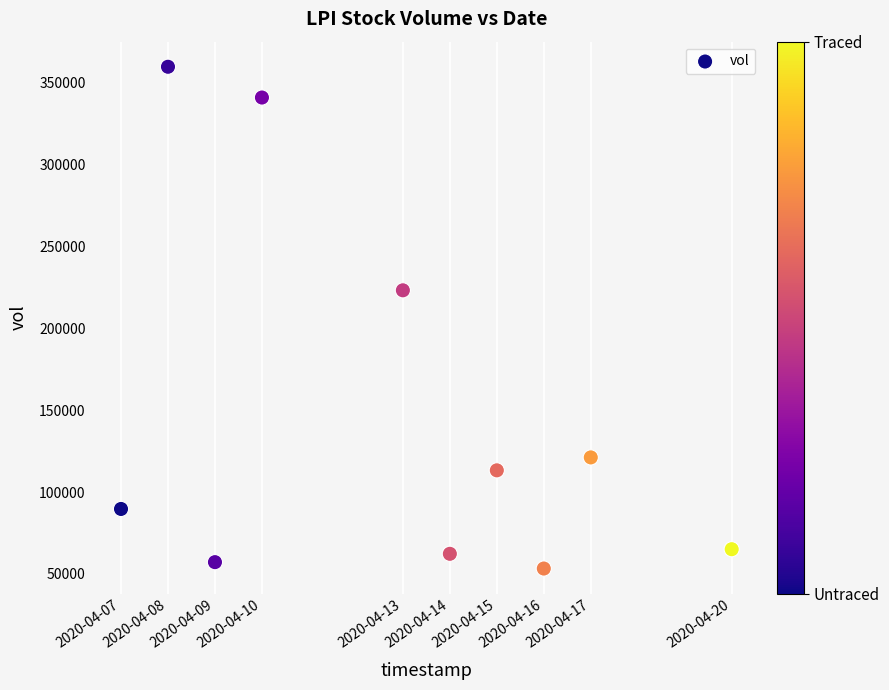

What is the range of Y values (max minus min)?

306600